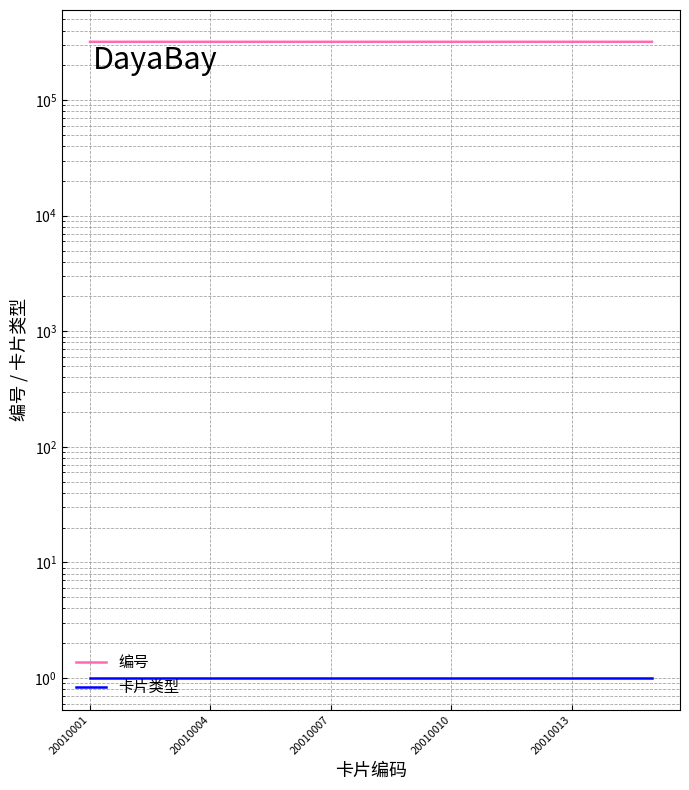

Rank the series by their maximum value, from lowest to highest.

卡片类型, 编号